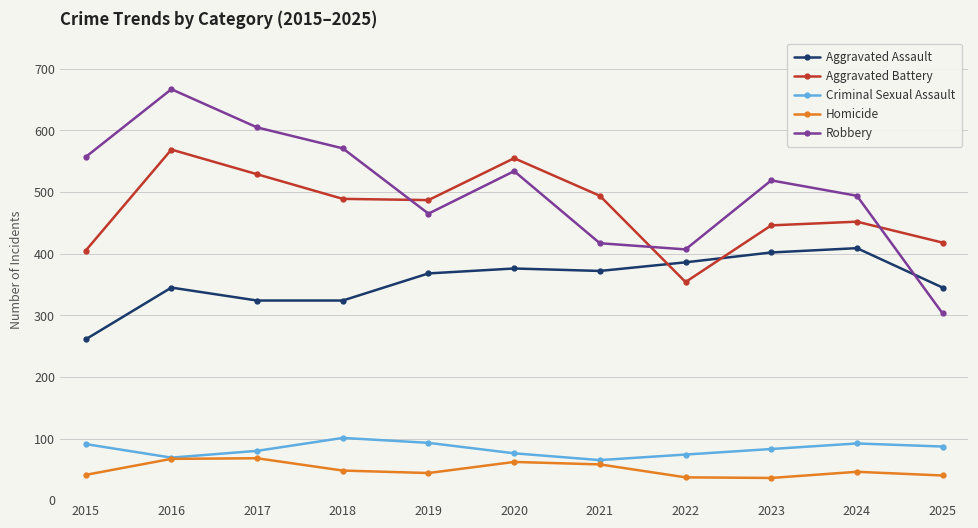

Which label corresponds to the largest value in the chart?

2016